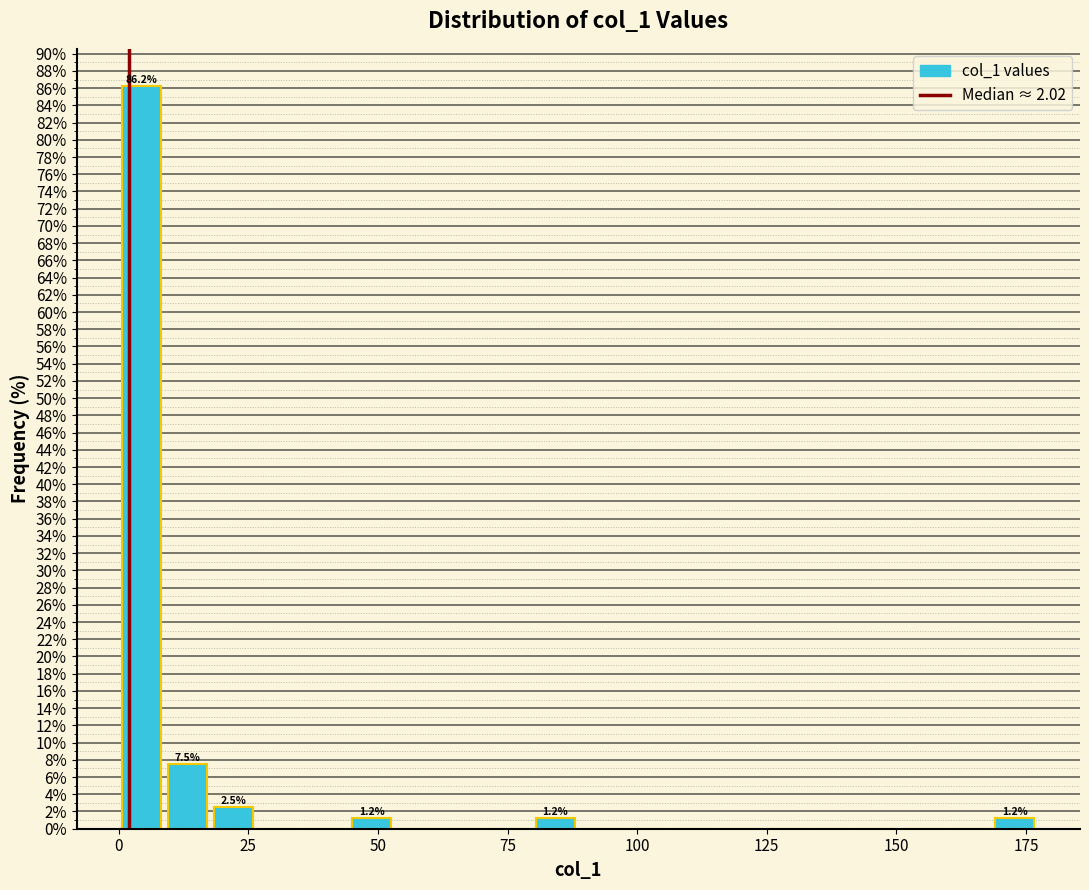

Read against the x-axis, roughly where is the centre of the tallest bar?

5